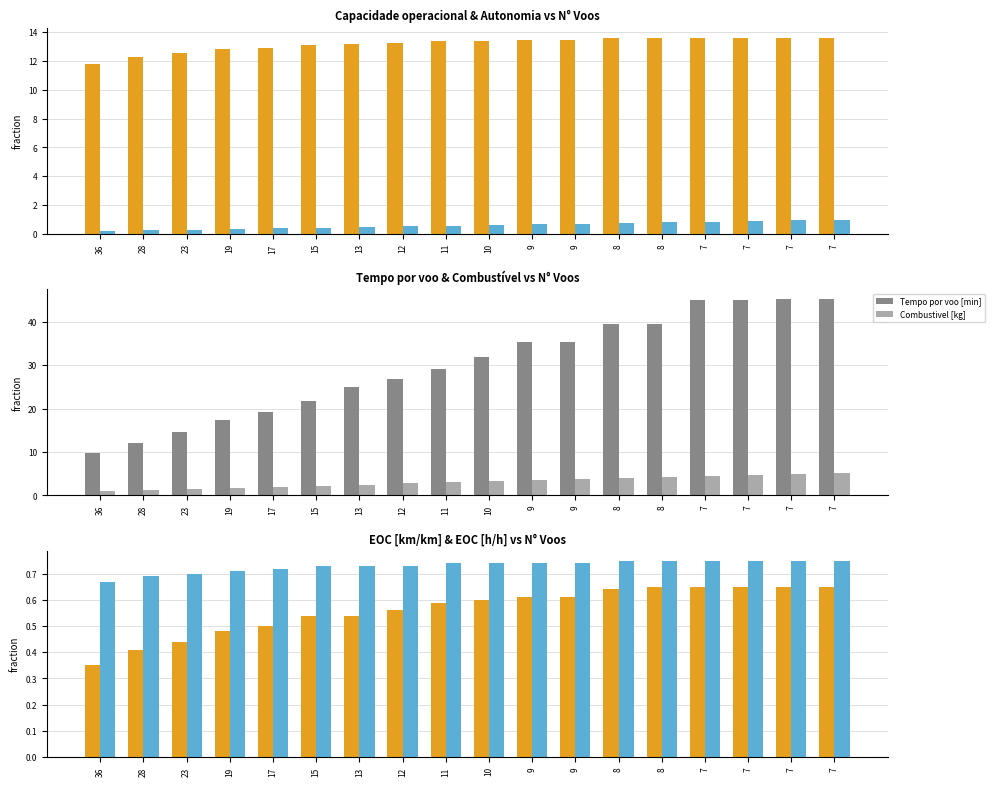

The Tempo por voo [min] series shows 35.4 at 9. True or false?

True